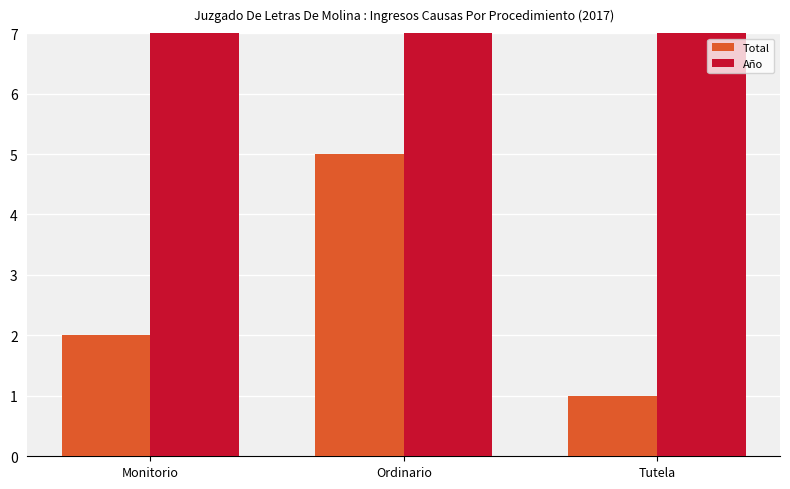

At Tutela, list the series in order from largest to smallest.

Año, Total